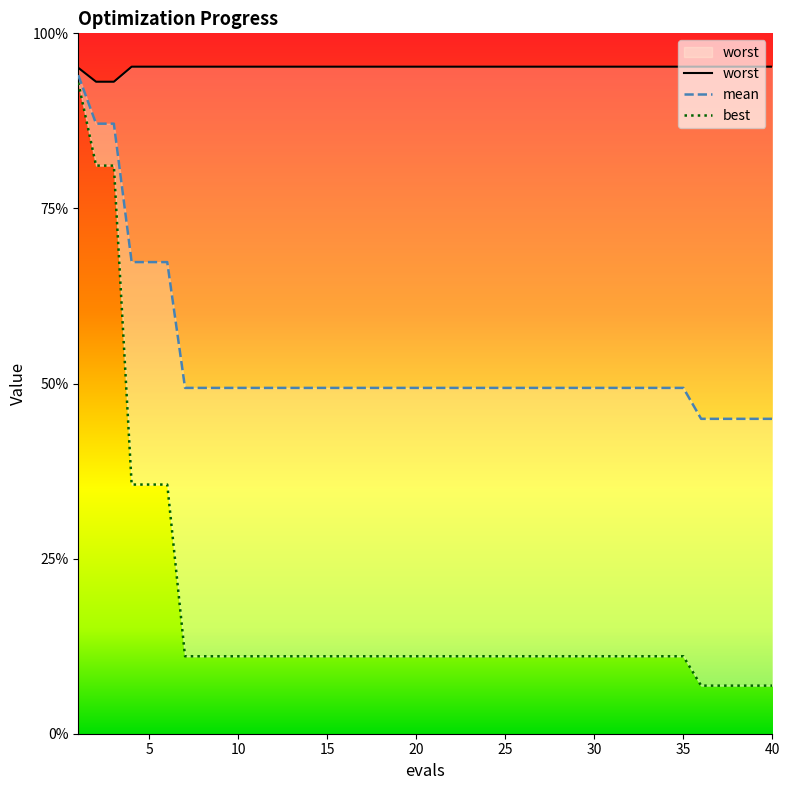

True or false: worst has a value of 4.0 at 1.

True